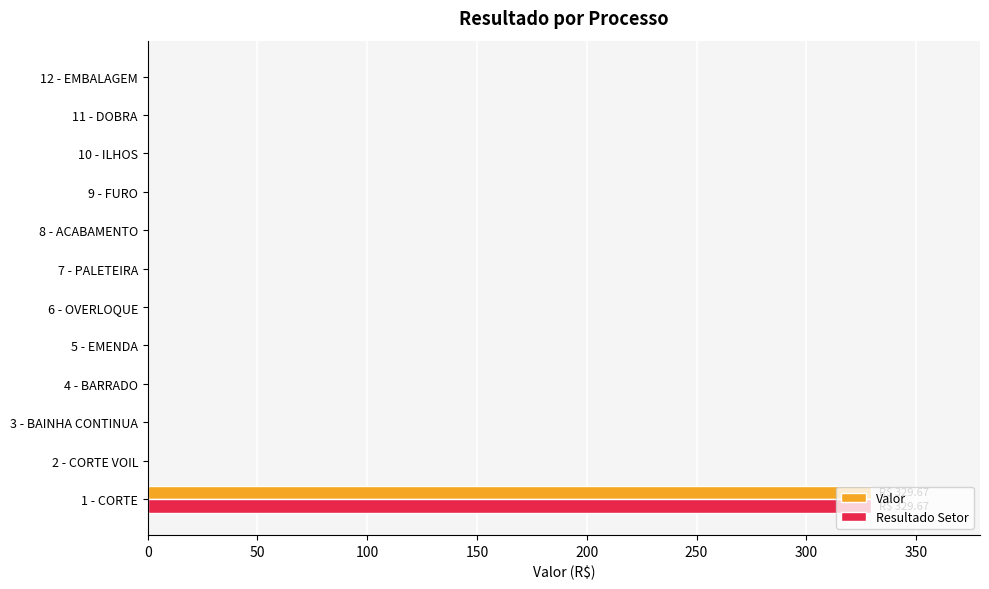

What is the maximum value shown in the chart?

329.7